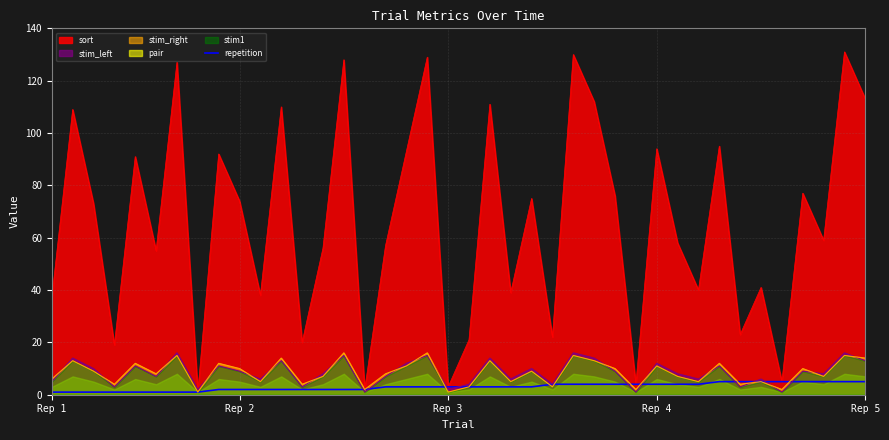

Does the chart display data point markers on the line(s)?

No